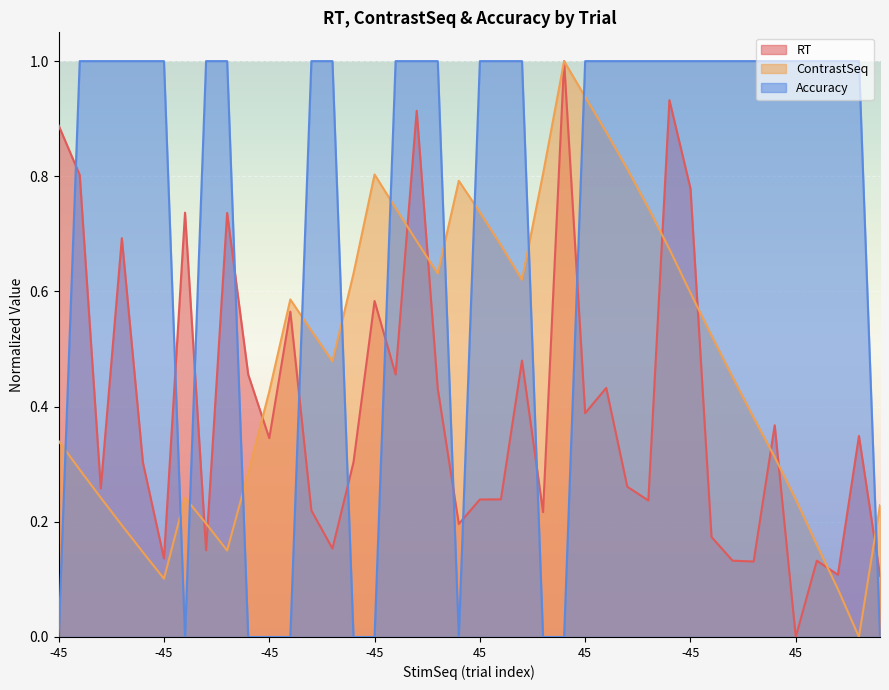

True or false: RT and Accuracy cross at least once.

True